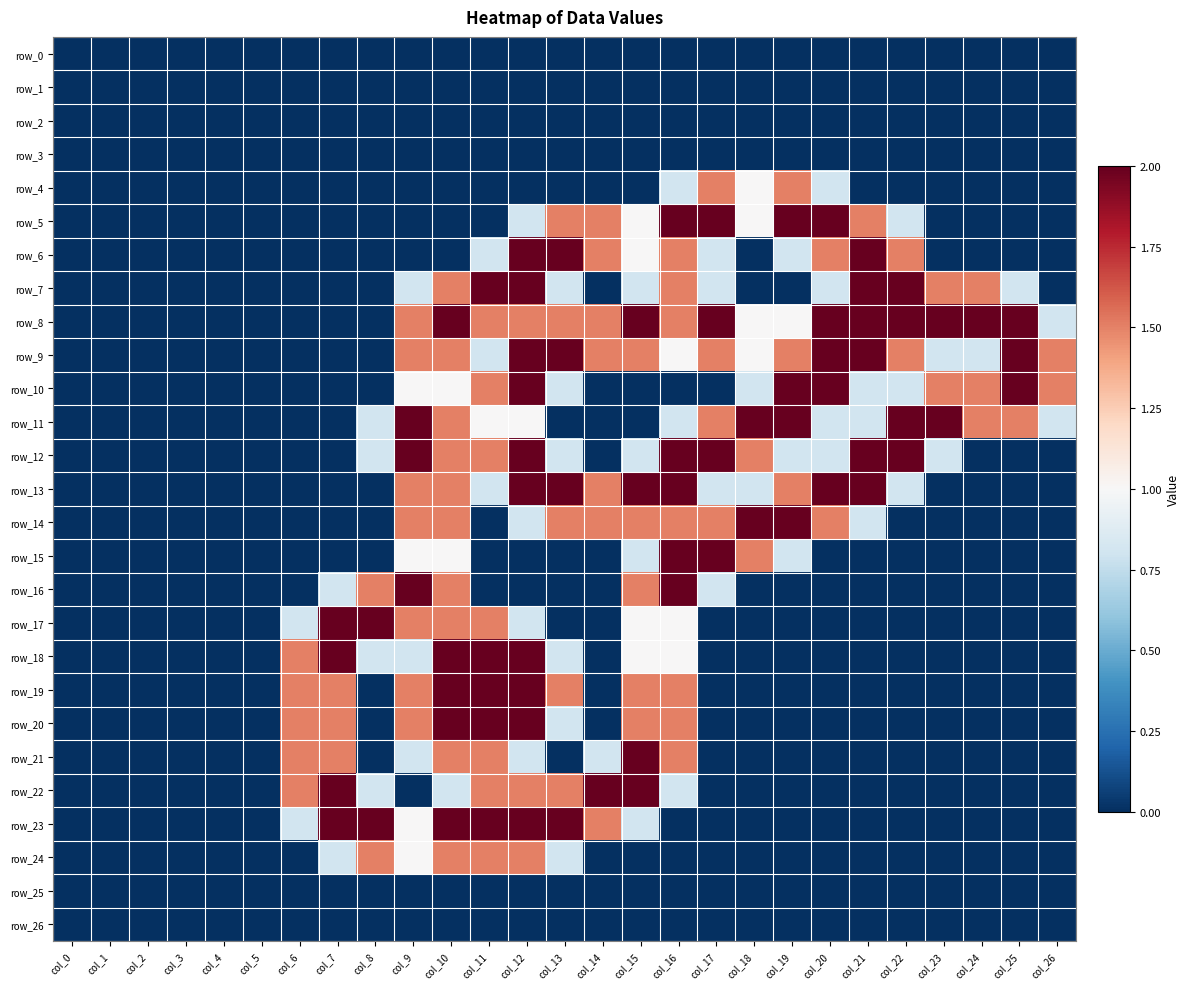

True or false: row_14 has a value of 0.0 at col_25.

True